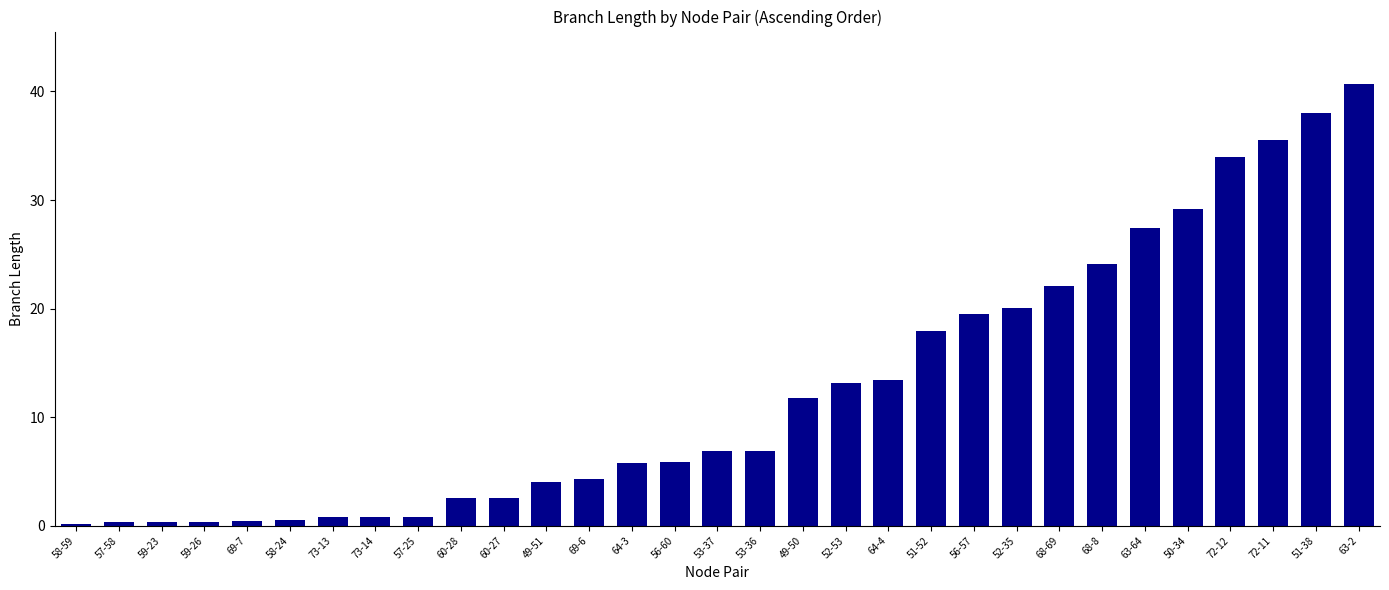

How many series are shown in this chart?

1